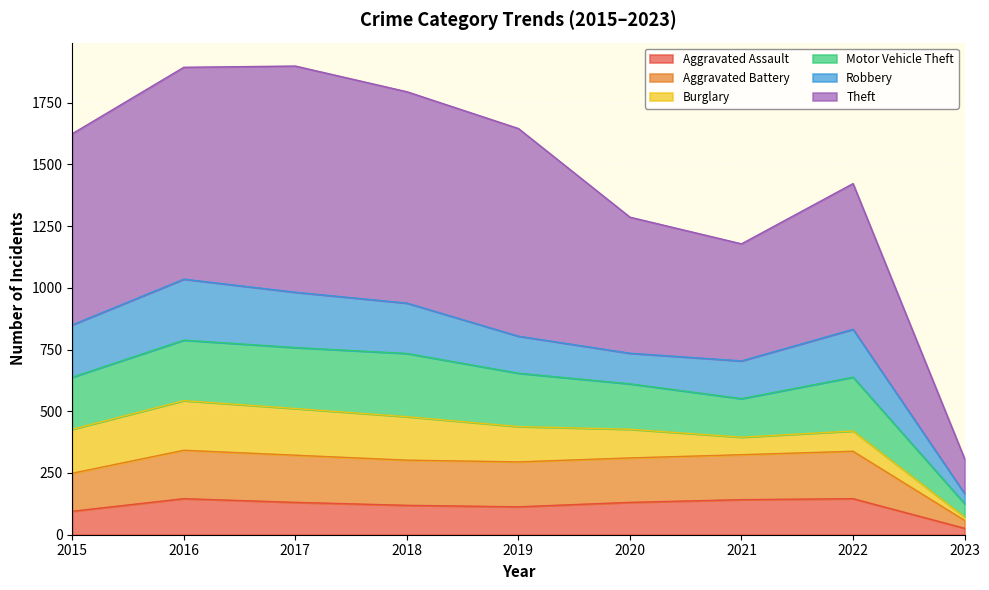

Which label corresponds to the smallest value in the chart?

2023